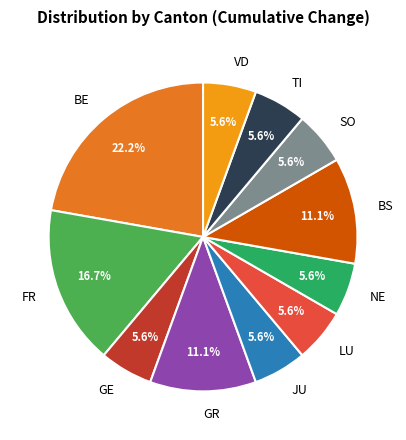

To the nearest percent, what is the difference between the largest and smallest slice percentages?

17%